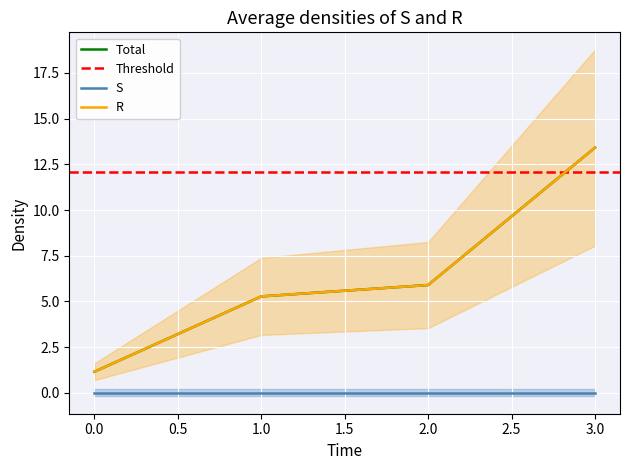

Count the number of categories in the chart.

4